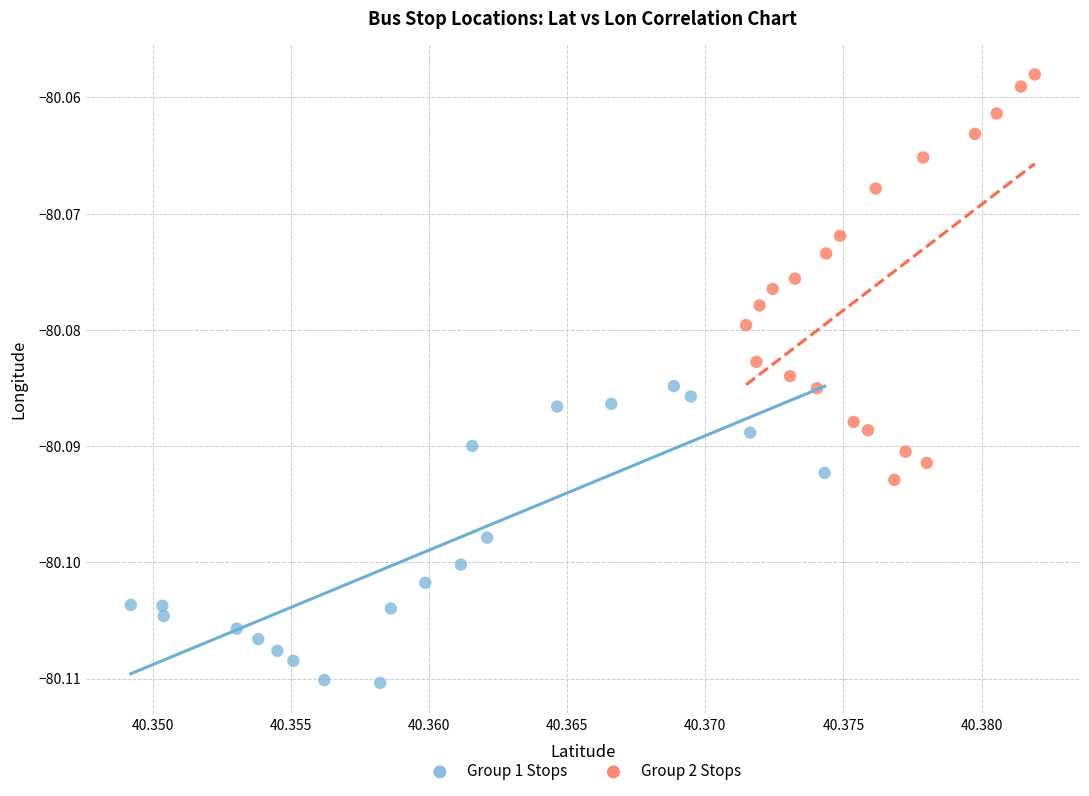

Which series has the largest Y range (max minus min)?

Group 2 Stops